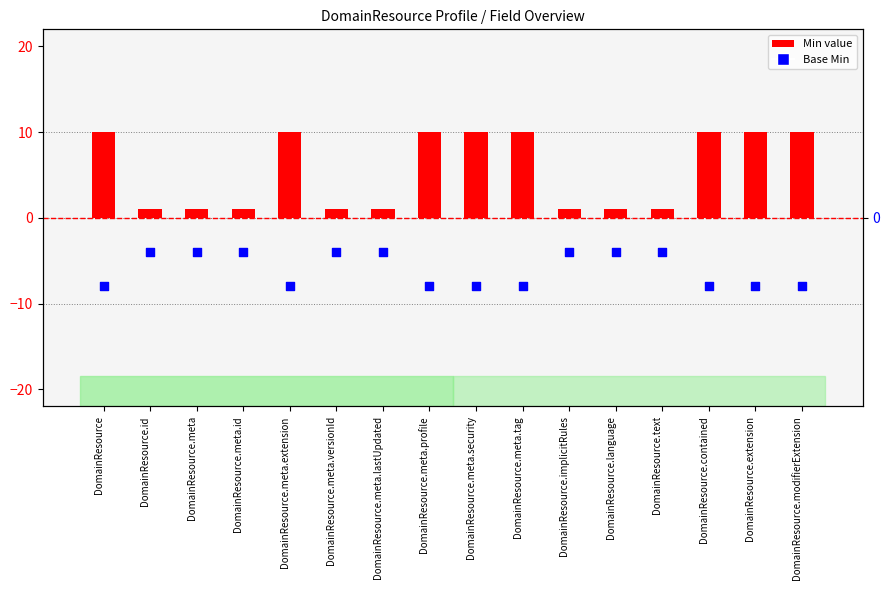

At which category is the sum across all series the highest?

DomainResource